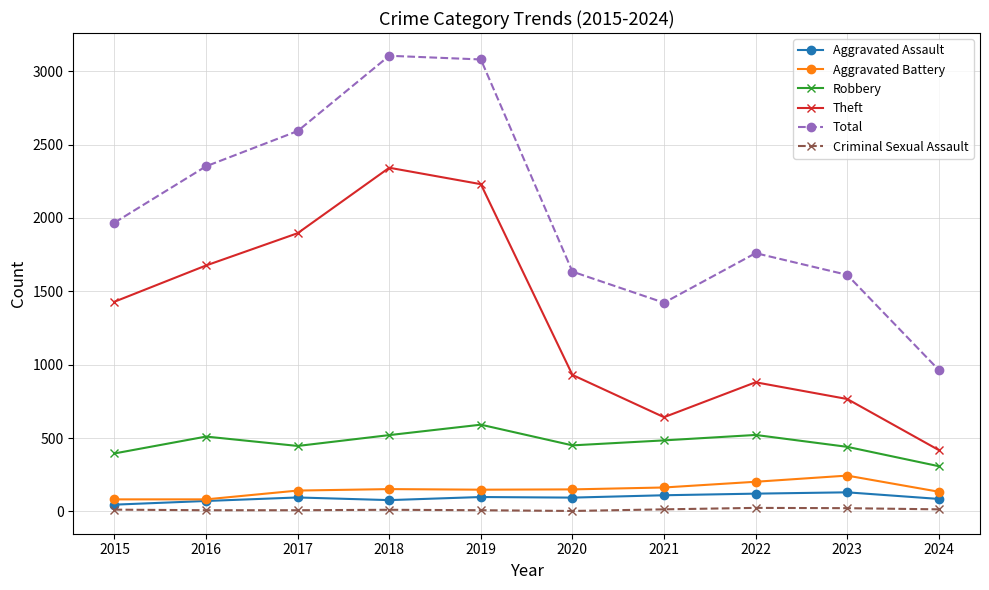

Is this an area chart (filled region under the line)?

No